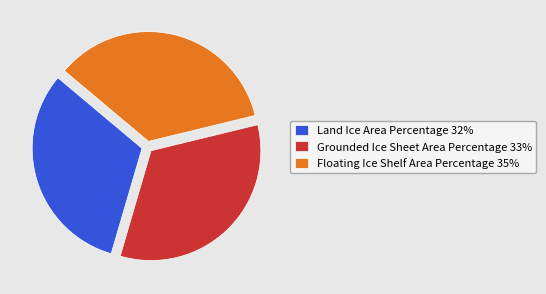

Is Land Ice Area Percentage the majority of the pie?

No